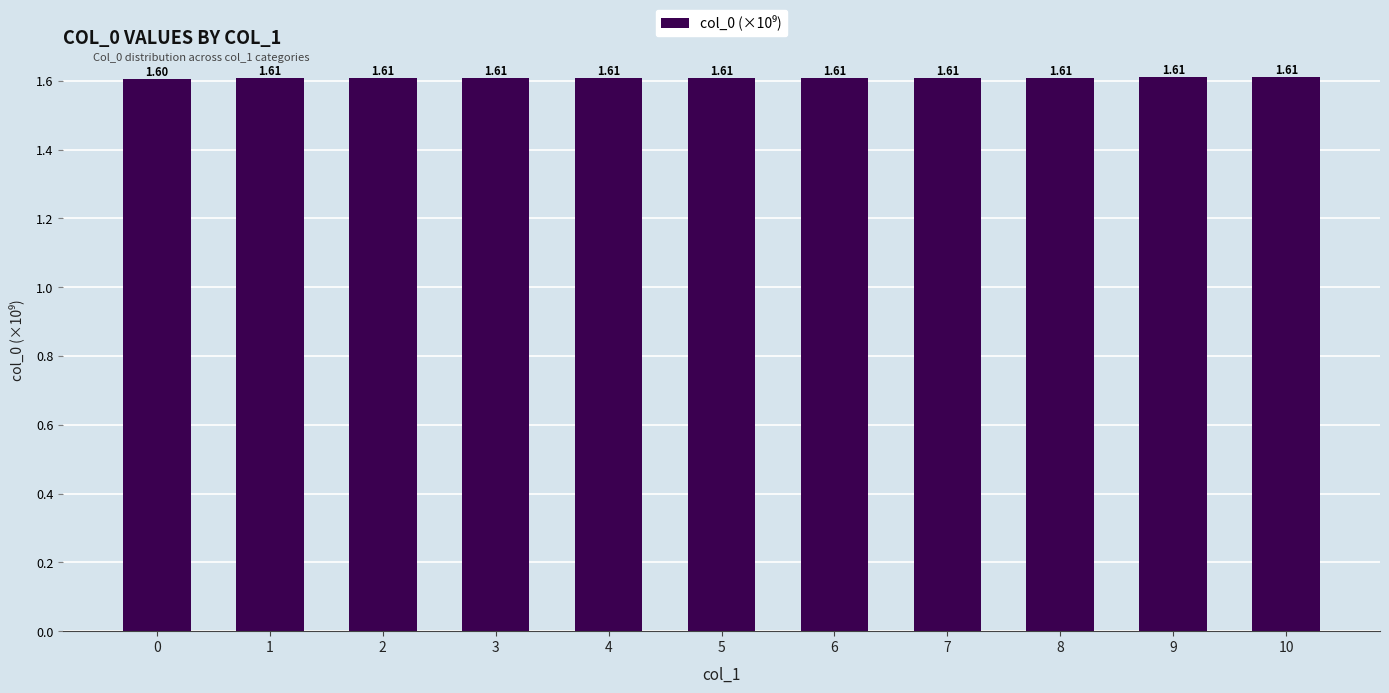

Reading left to right, what are all the values shown in this chart?

0=1.6	1=1.6	2=1.6	3=1.6	4=1.6	5=1.6	6=1.6	7=1.6	8=1.6	9=1.6	10=1.6